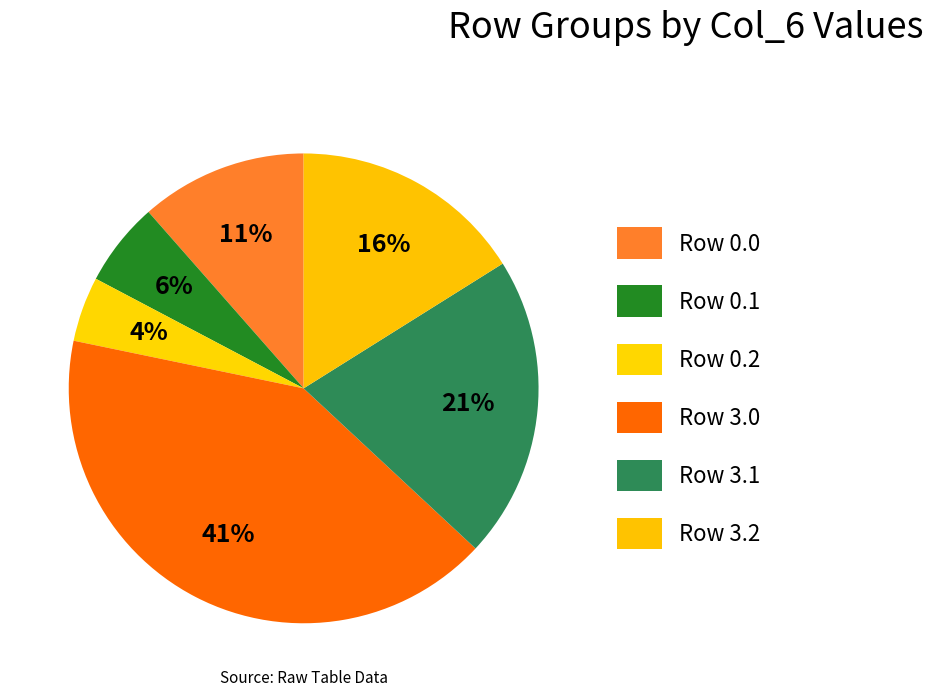

How many segments does this pie chart have?

6